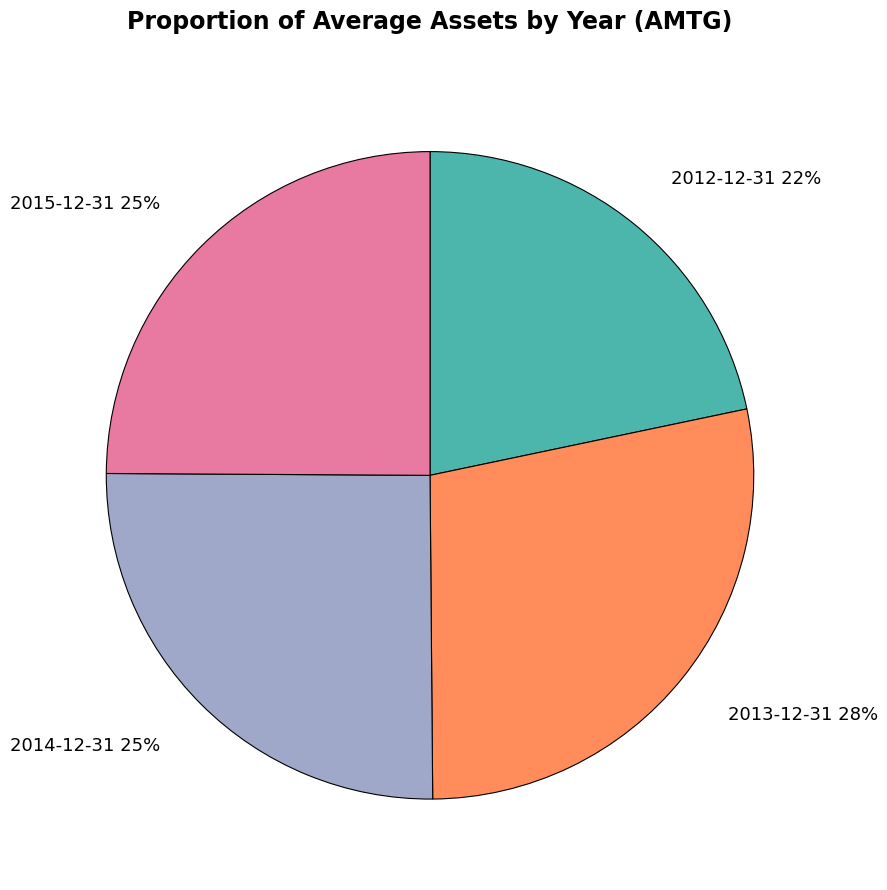

To the nearest percent, what percentage of the pie is 2013-12-31?

28%